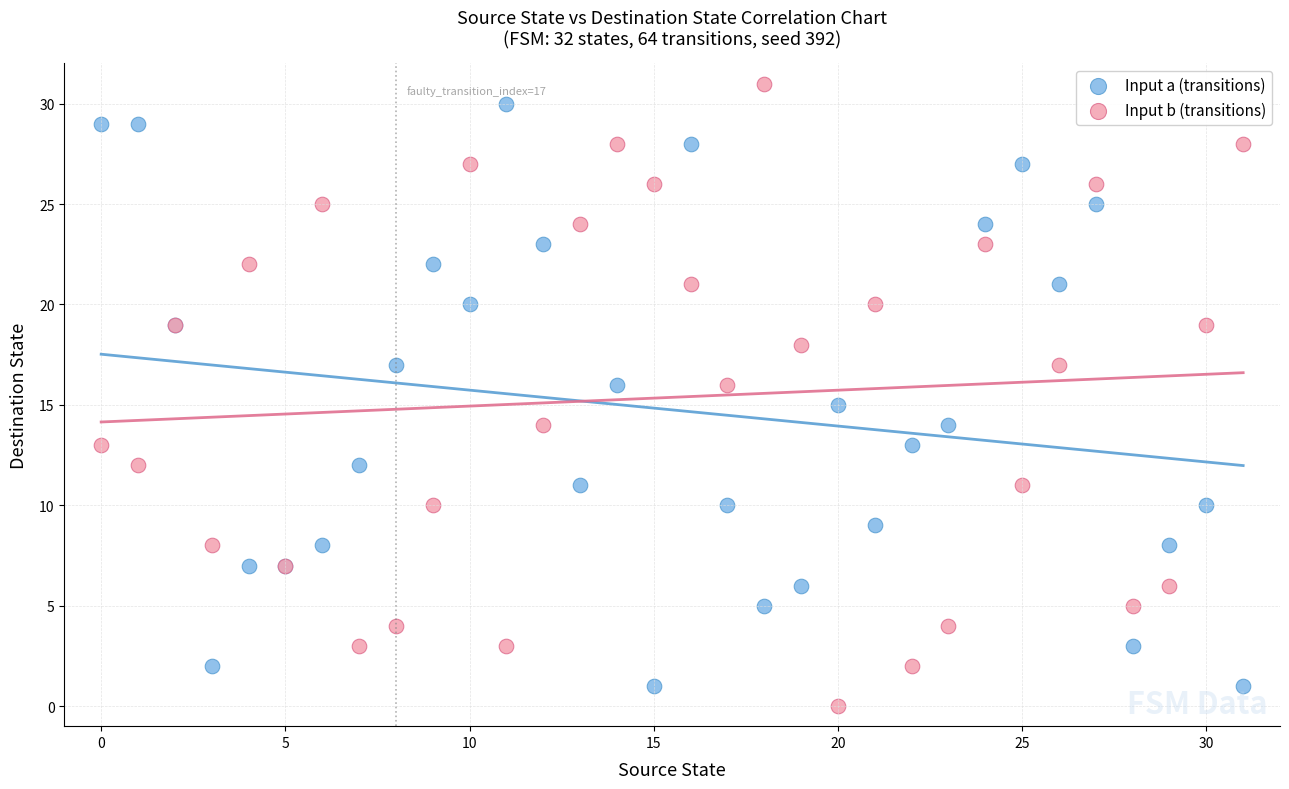

Which series contains the highest Y value?

Input b (transitions)